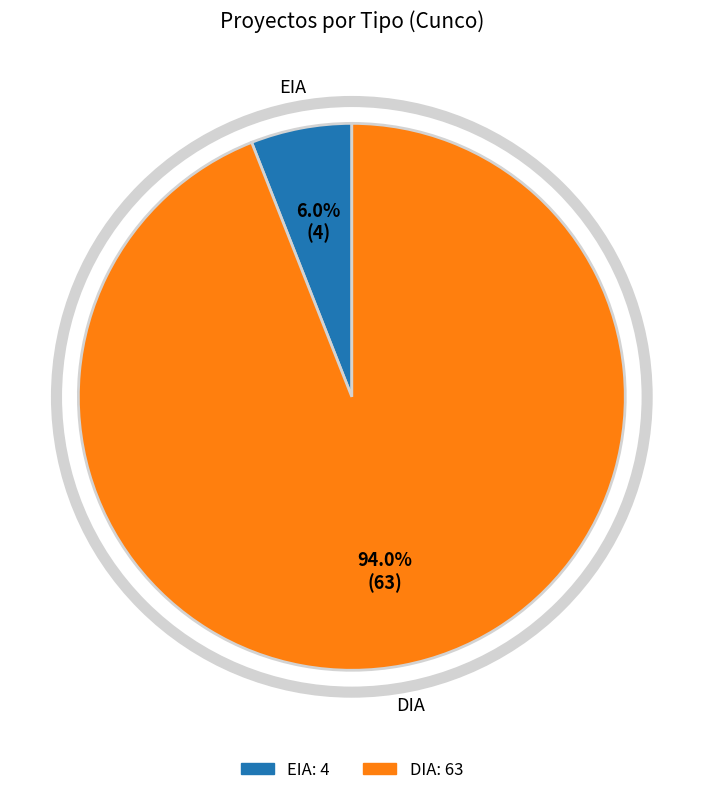

Is EIA the majority of the pie?

No